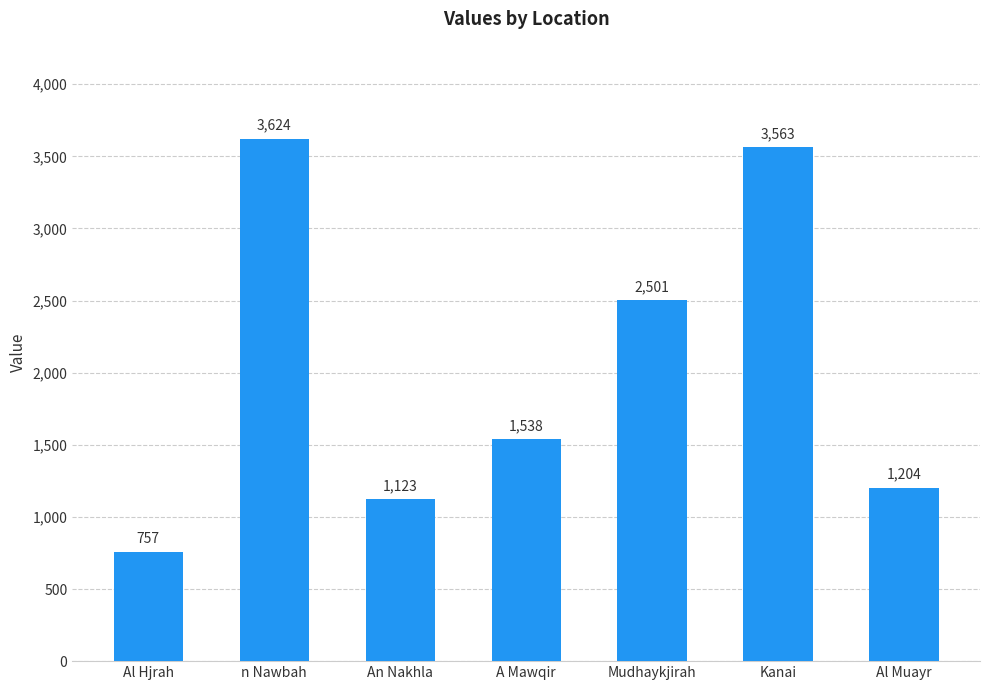

What is the ratio of the value at An Nakhla to the value at Mudhaykjirah?

0.4